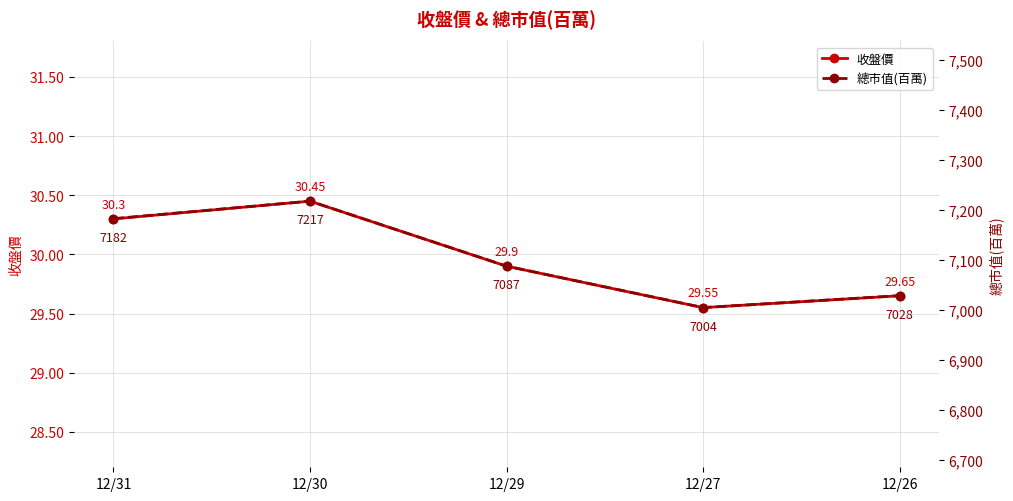

Where is the first local maximum for 收盤價?

12/30